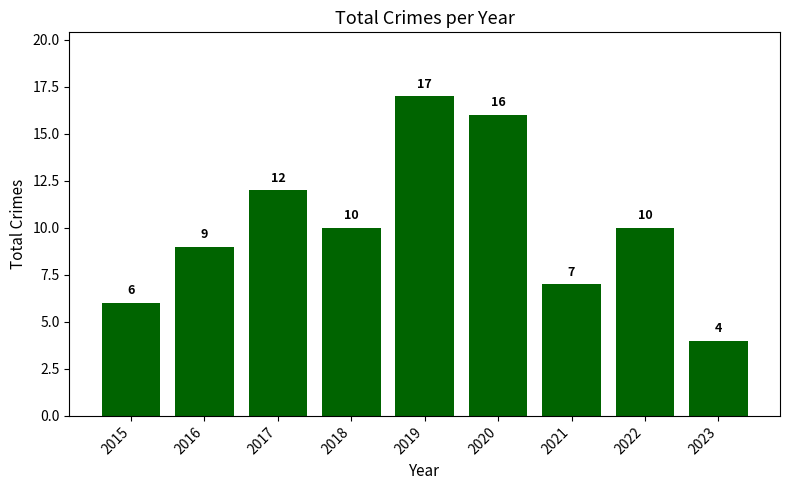

Count the number of categories in the chart.

9